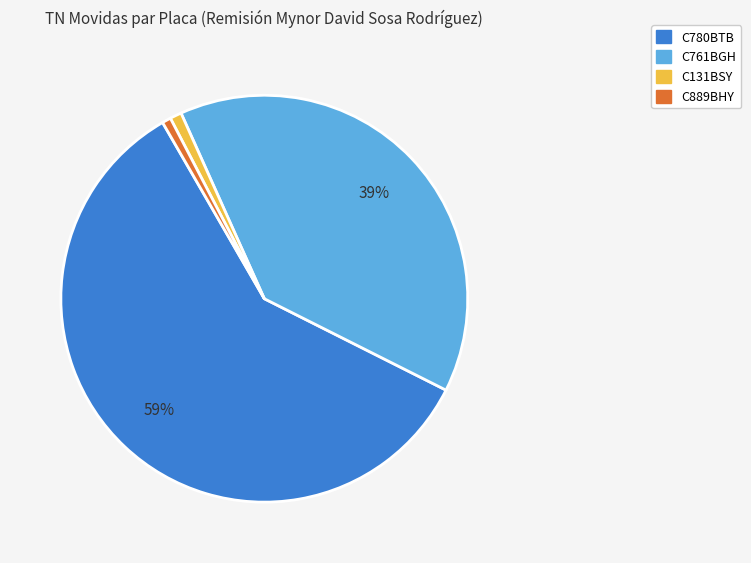

How many slices are in this pie chart?

4